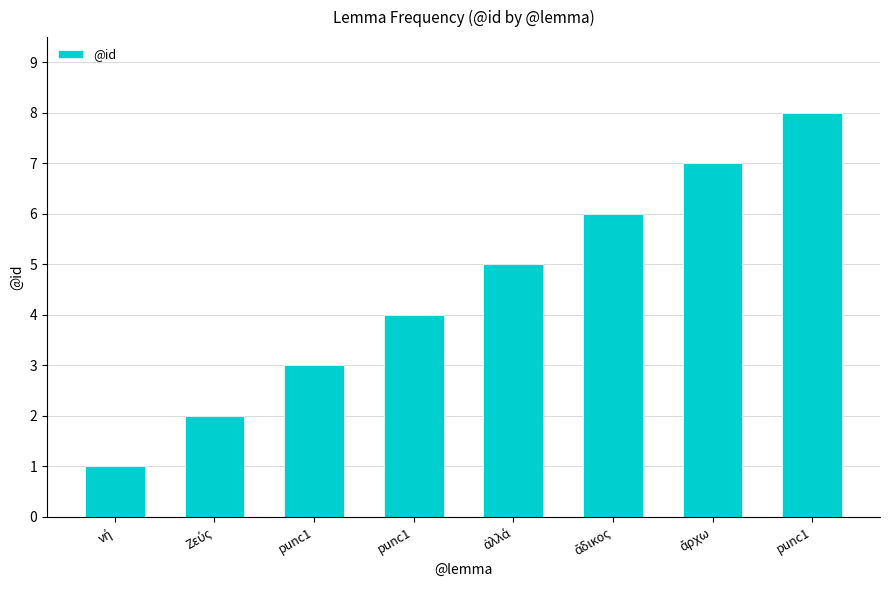

List the labels in order of value, largest first.

punc1, ἄρχω, ἄδικος, ἀλλά, punc1, punc1, Ζεύς, νή